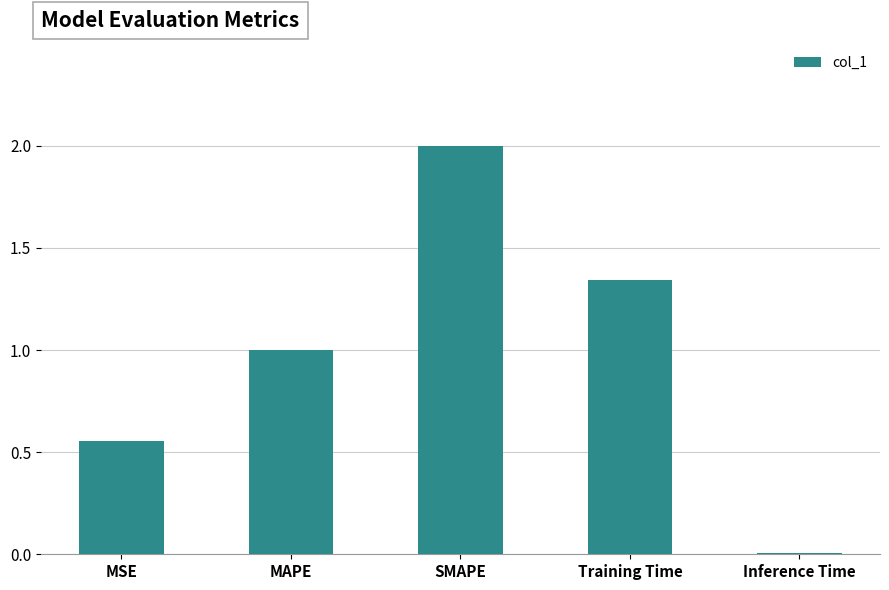

List the labels in order of value, smallest first.

Inference Time, MSE, MAPE, Training Time, SMAPE